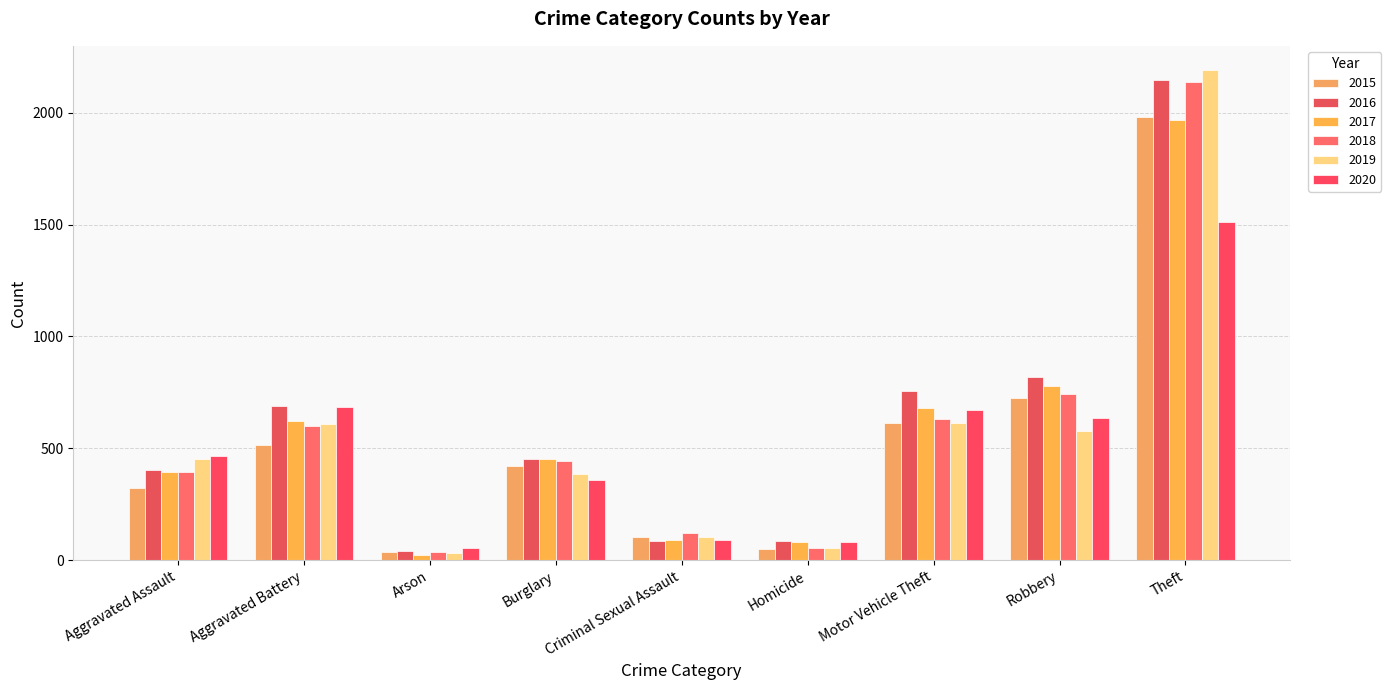

At which category does the chart reach its peak across all series?

Theft